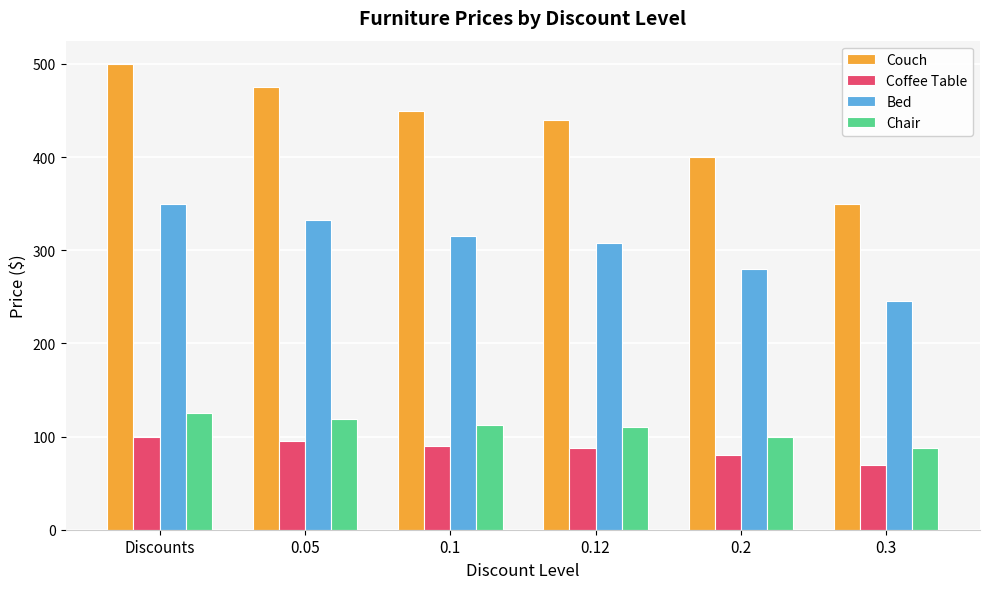

At which category does the chart reach its peak across all series?

Discounts